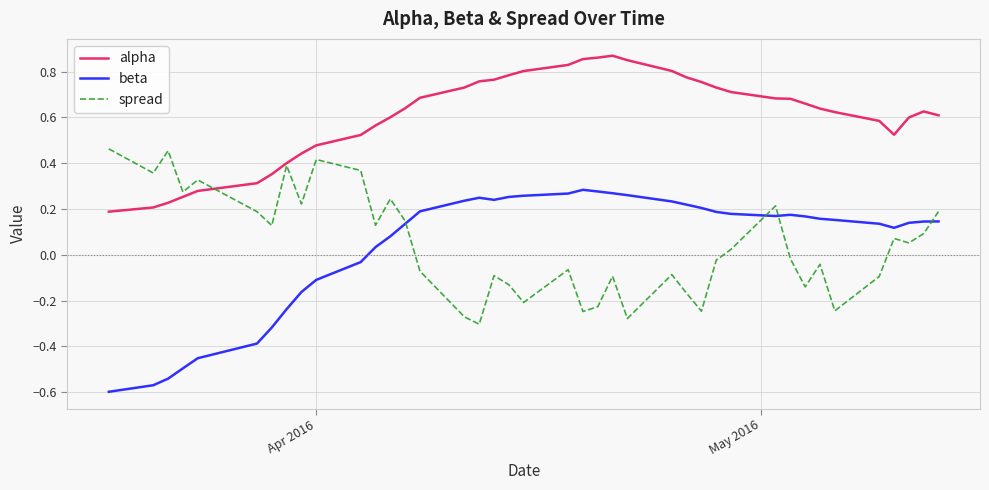

Count the number of data series in this chart.

3